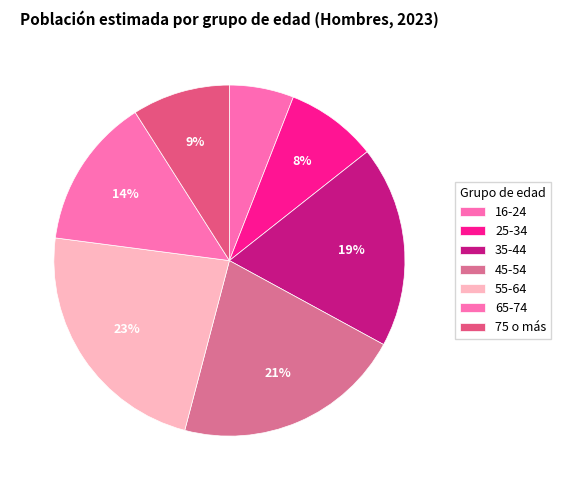

How many slices are in this pie chart?

7